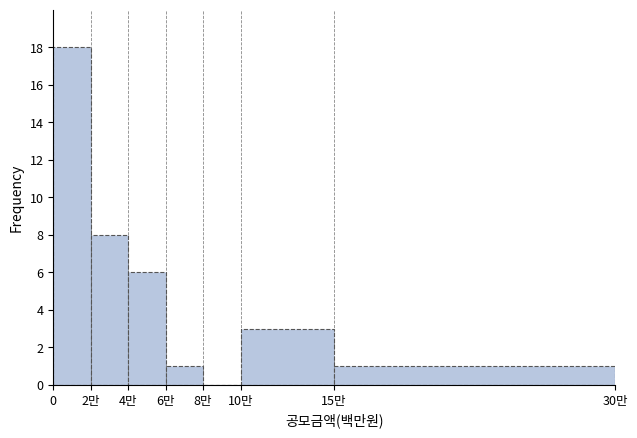

Reading right to left, list all the values displayed in this chart.

15만=1	10만=3	8만=0	6만=1	4만=6	2만=8	0=18